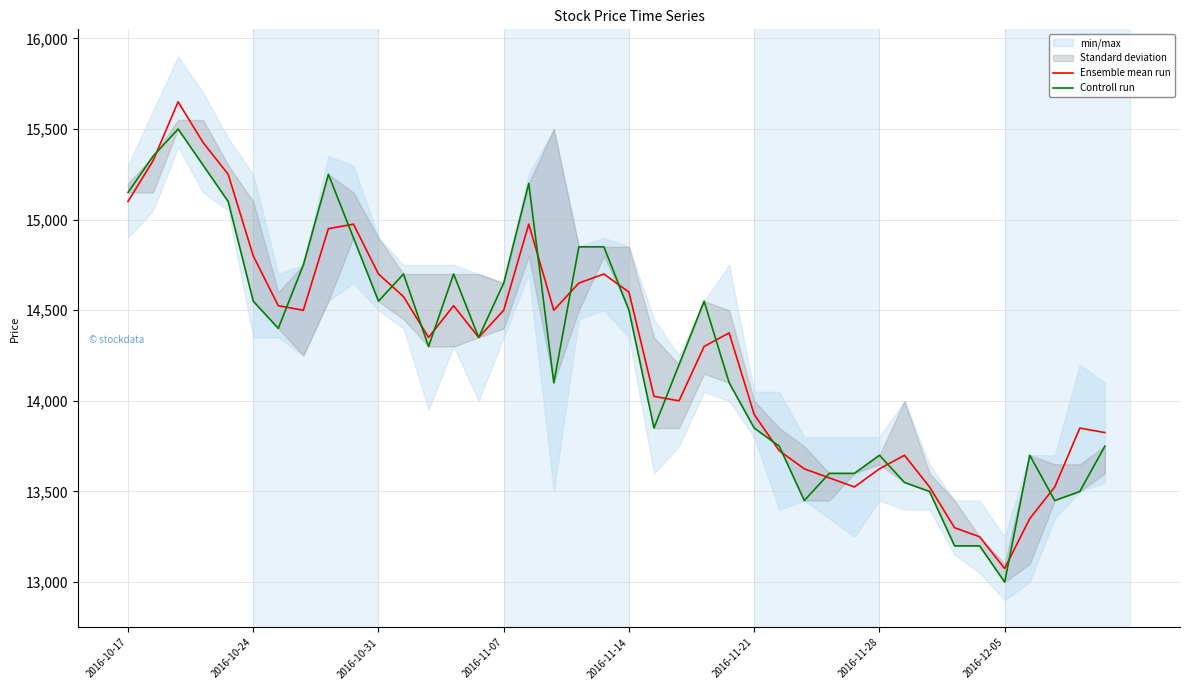

Which series ends up on top after the final intersection of Ensemble mean run and Controll run?

Ensemble mean run